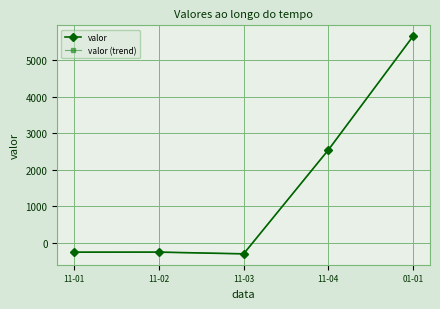

Which series has the widest spread of values?

valor